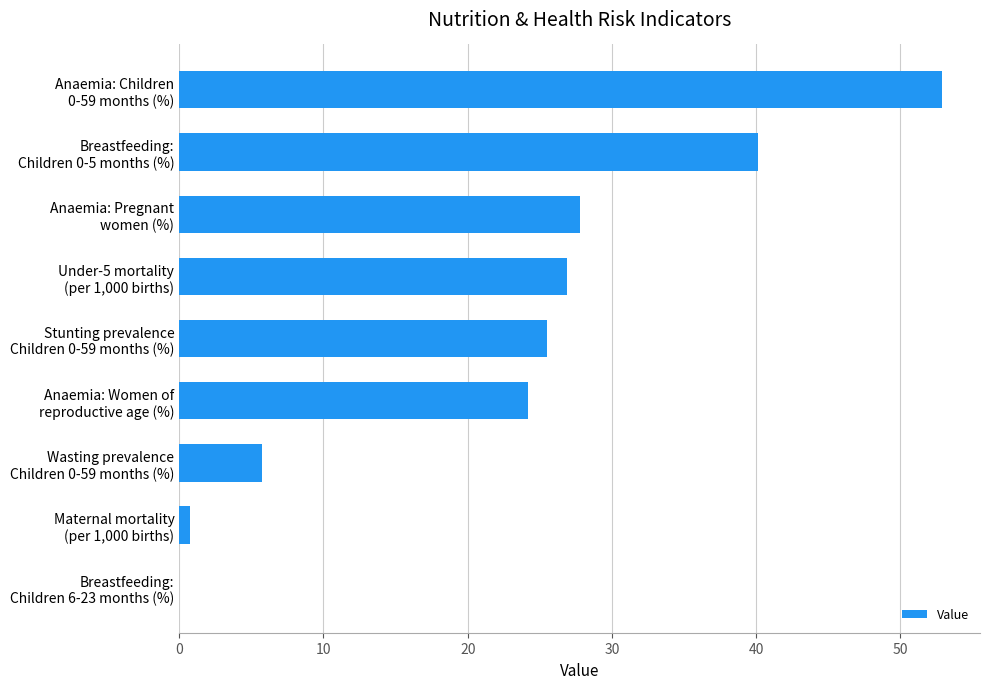

How many values exceed 25?

5